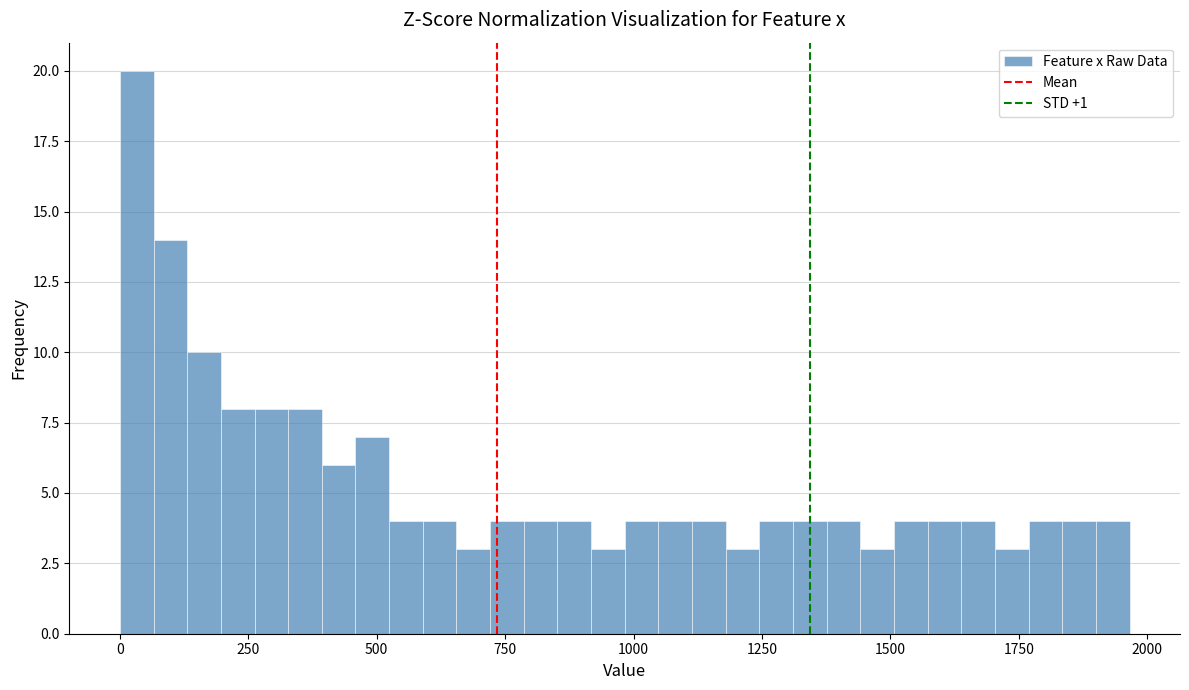

Read against the x-axis, roughly where is the centre of the tallest bar?

50